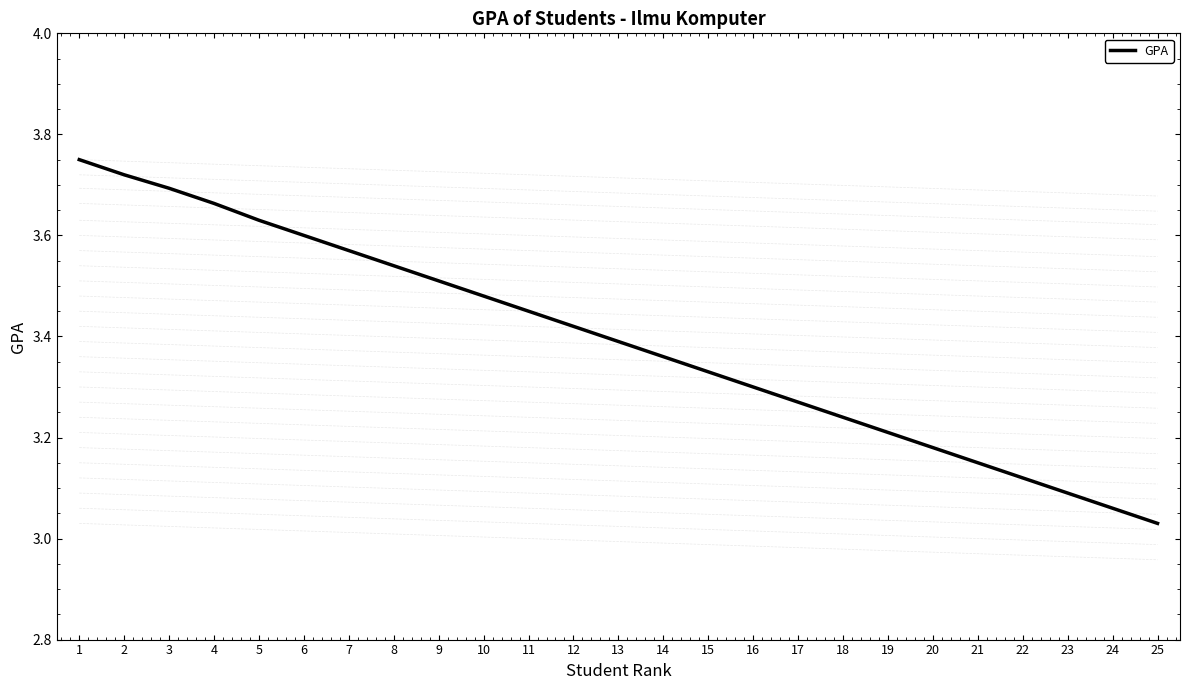

Is it true that the value at 15 is 5.7?

False